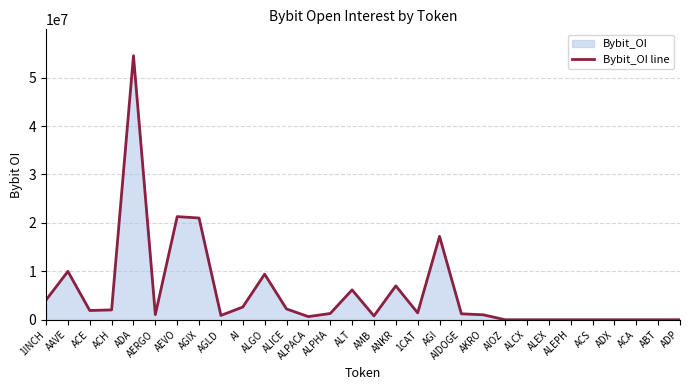

What is the label of the 27th point from the right?

ACH